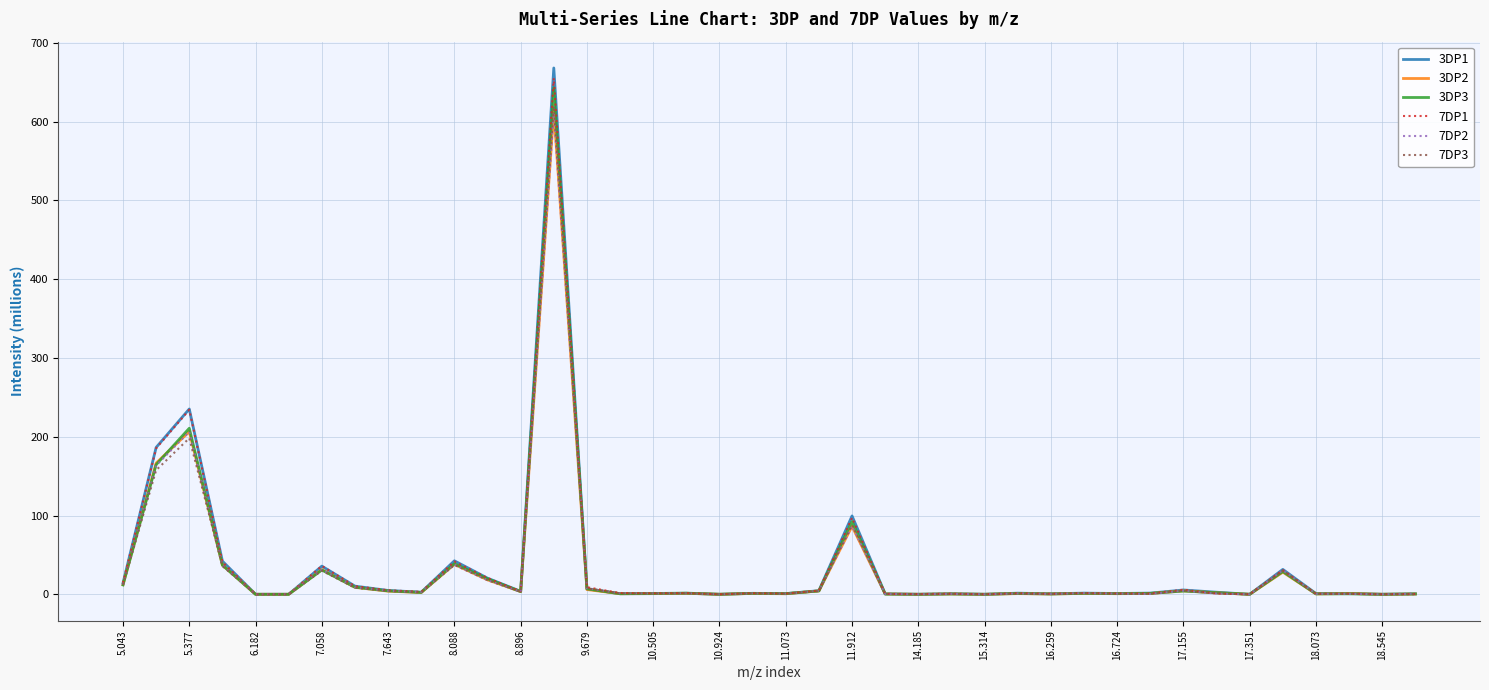

At how many categories does at least one series exceed 94?

4